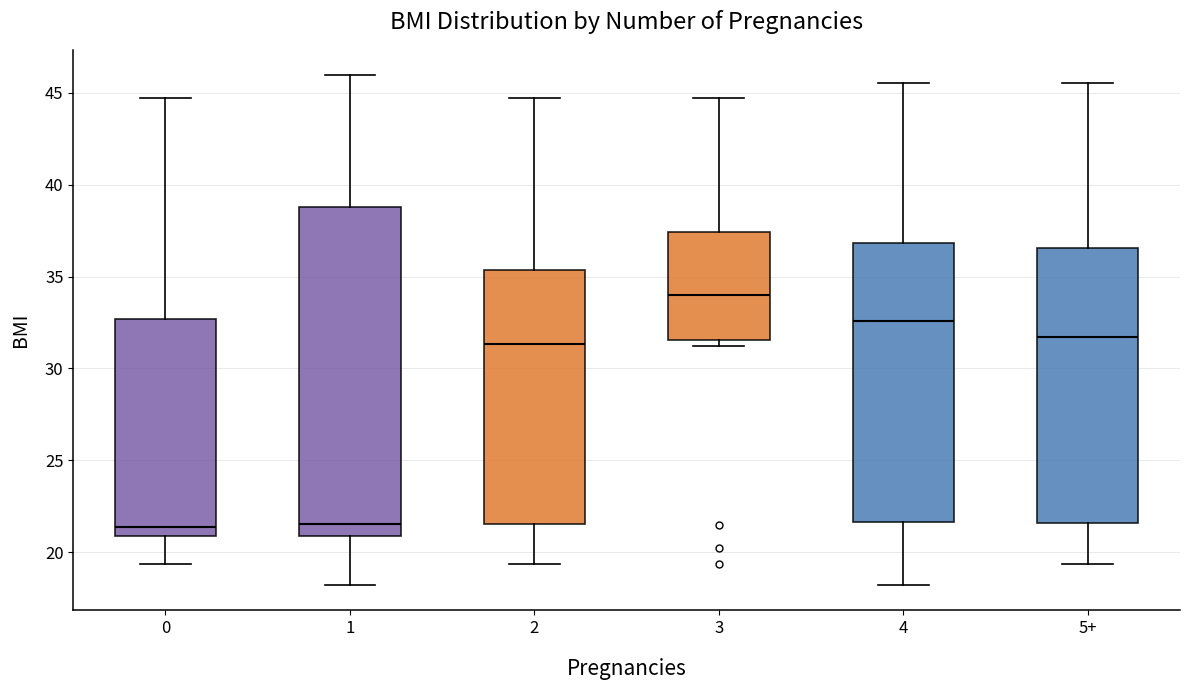

Where is the lower edge of the box for 2 on the y-axis? The values are not printed on the chart, so give them approximately, as read against the axis.

21.5